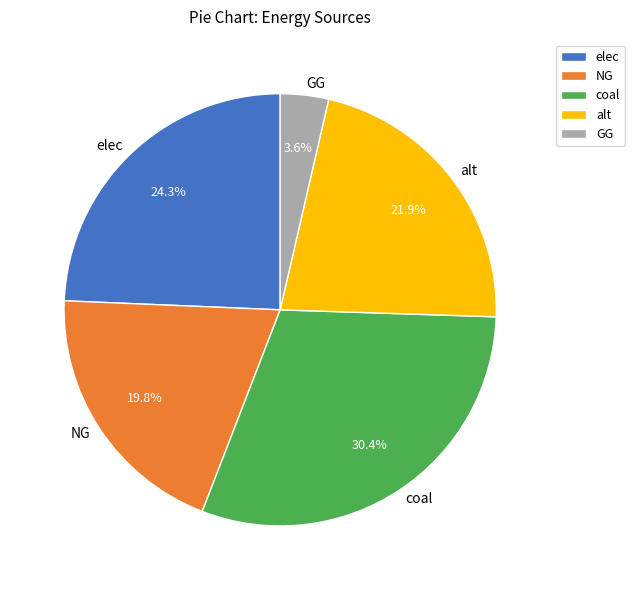

Which slice is the smallest?

GG